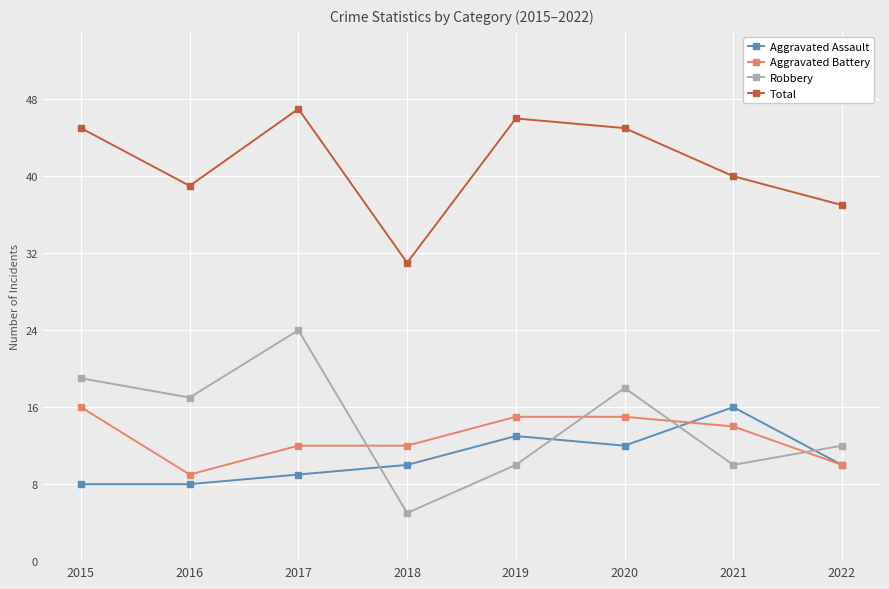

What are all the series names shown in the legend?

Aggravated Assault, Aggravated Battery, Robbery, Total